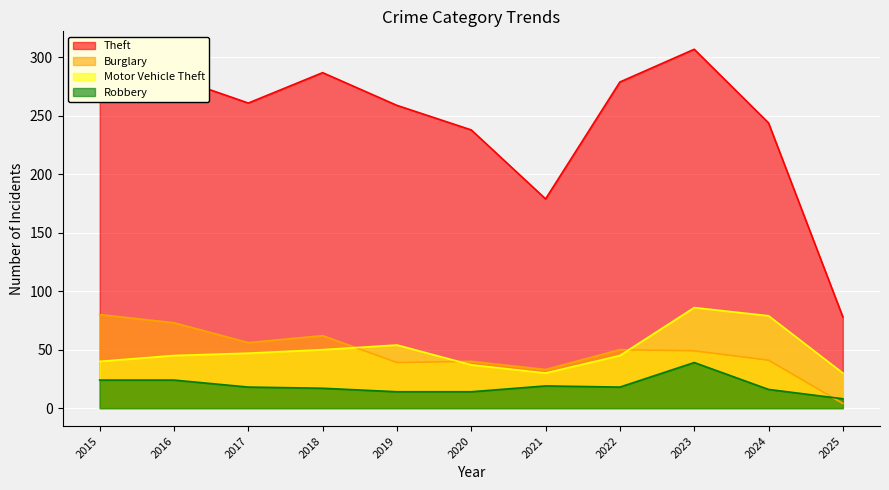

True or false: Burglary and Motor Vehicle Theft cross at least once.

True